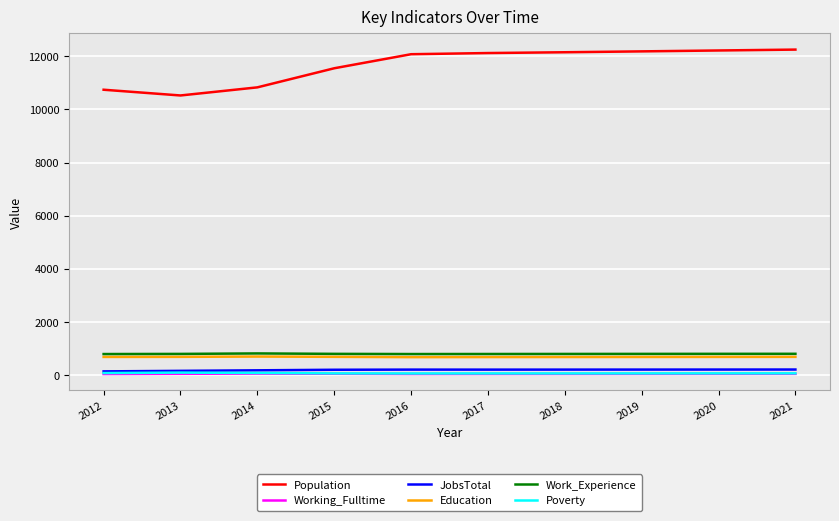

The value of Population at 2017 is 12121. True or false?

True